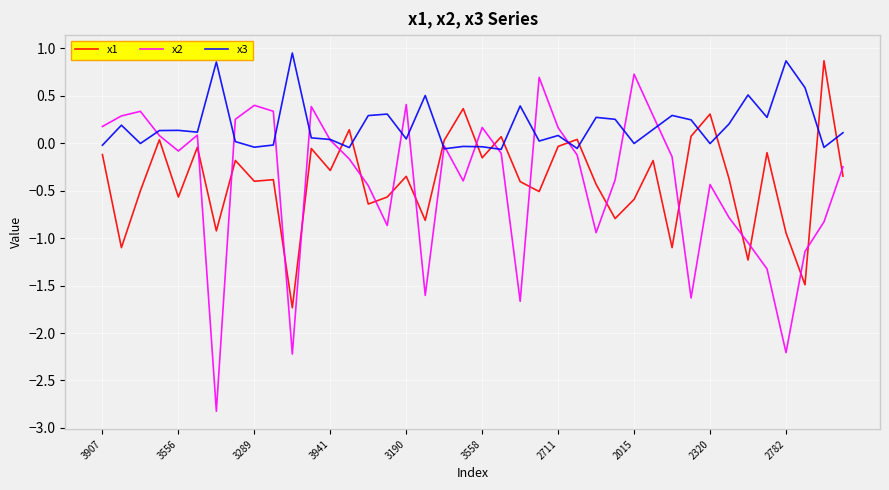

Which series has the largest range (max minus min)?

x2